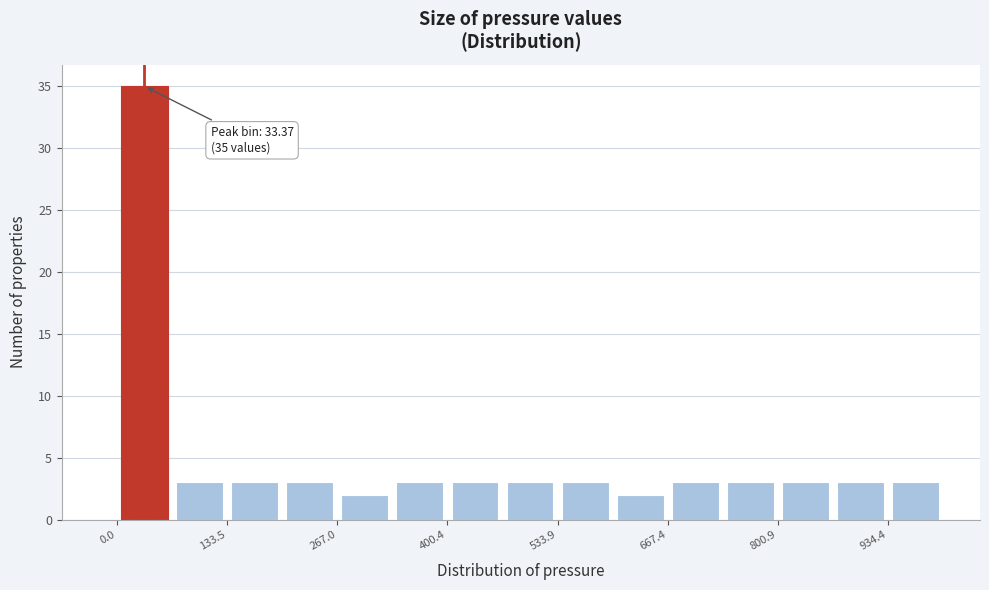

Around what value on the x-axis is the tallest bar? Give the approximate position of its centre, as read against the axis.

40